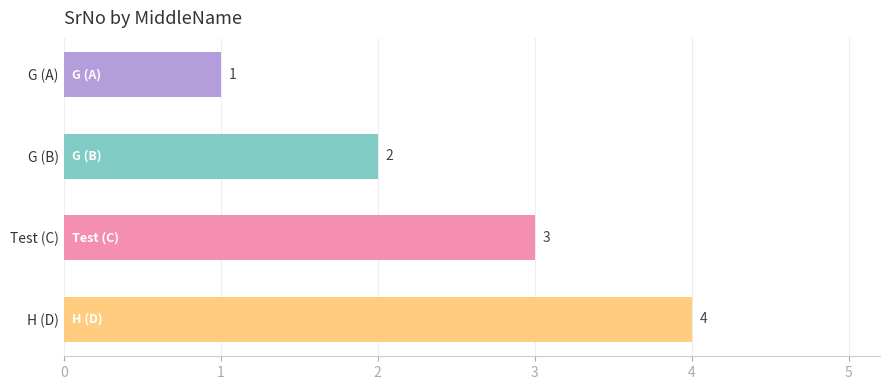

What is the value of the 4th bar from the top?

4